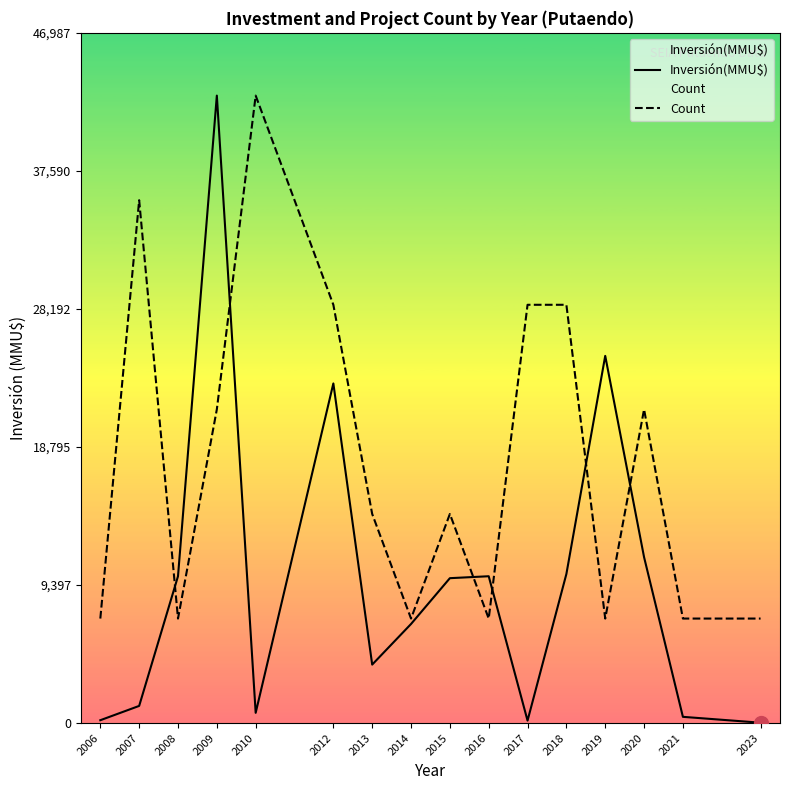

Which series has the largest range (max minus min)?

Inversión(MMU$)